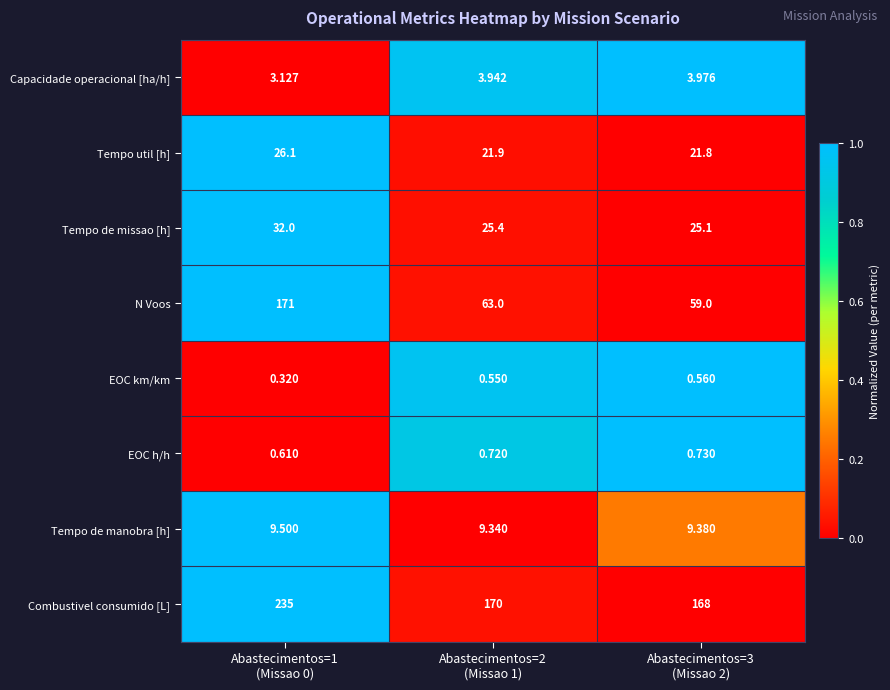

List the series in order of their peak value, highest first.

Combustivel consumido [L], N Voos, Tempo de missao [h], Tempo util [h], Tempo de manobra [h], Capacidade operacional [ha/h], EOC h/h, EOC km/km